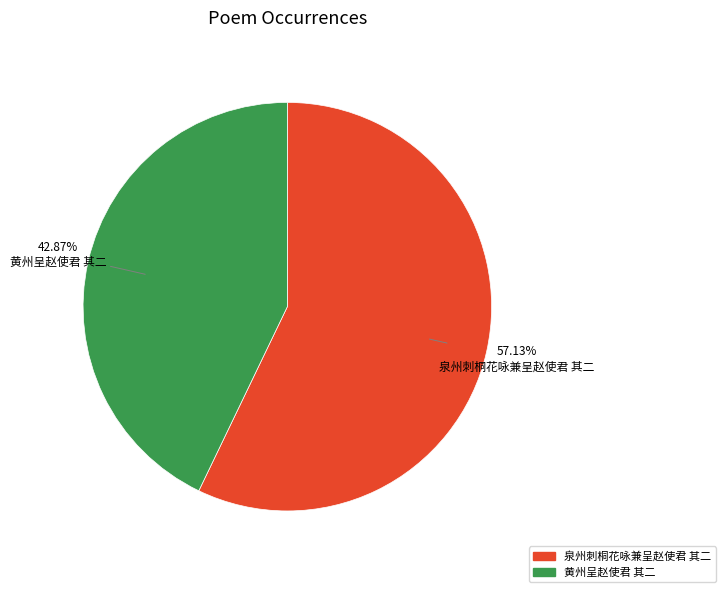

To the nearest percent, what percentage of the pie is 黄州呈赵使君 其二?

43%